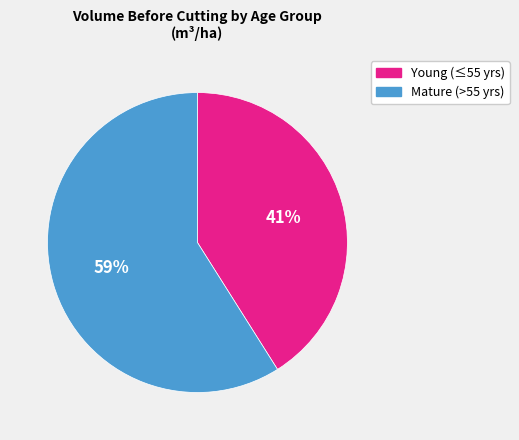

Does any single category account for the majority?

Yes